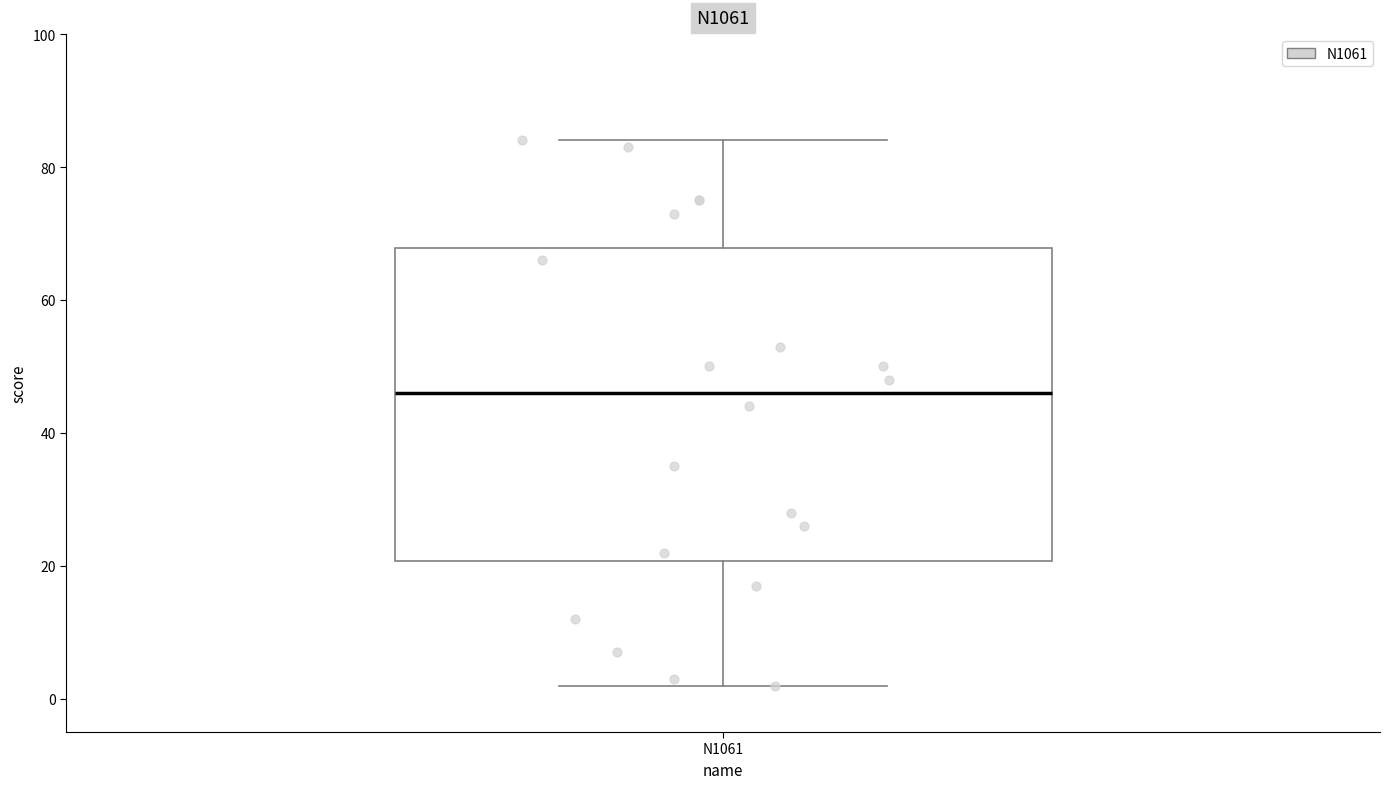

Read this box plot against the y-axis: the position of the median line, the range covered by the box, and the ends of both whiskers. The values are not printed on the chart, so give them approximately, as read against the axis.

median 46, box 20 to 68, whiskers 2 to 84